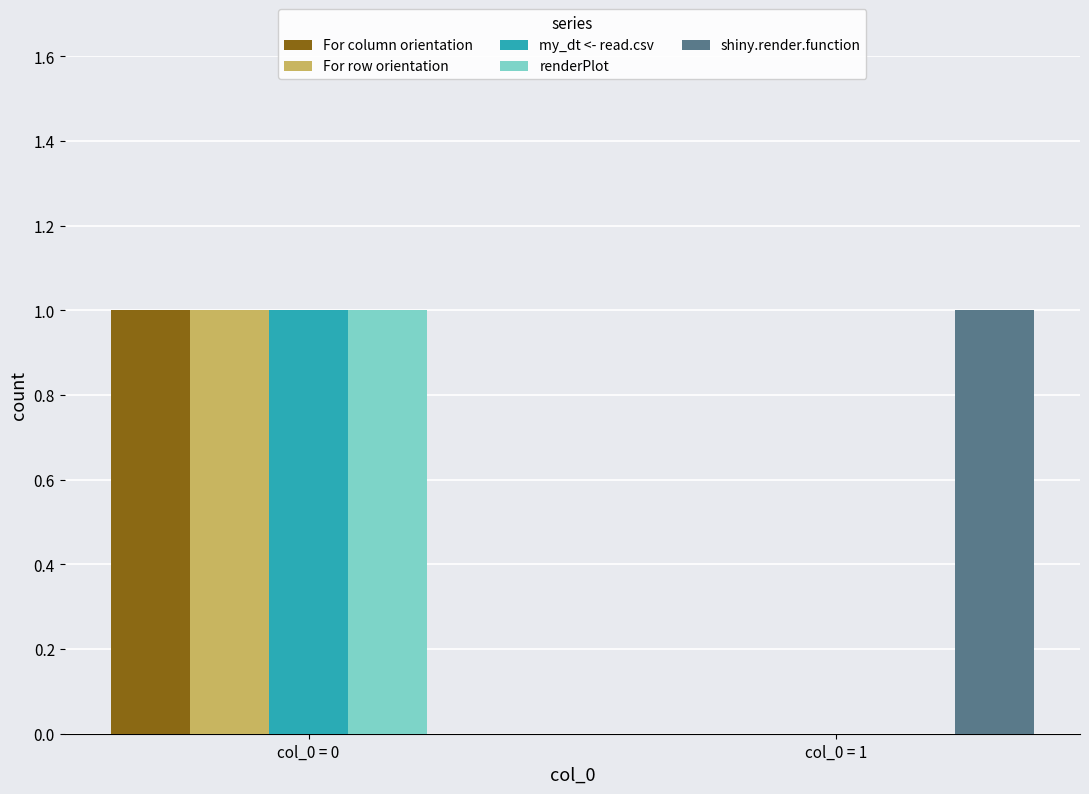

Is it true that renderPlot equals 1 at col_0 = 0?

True